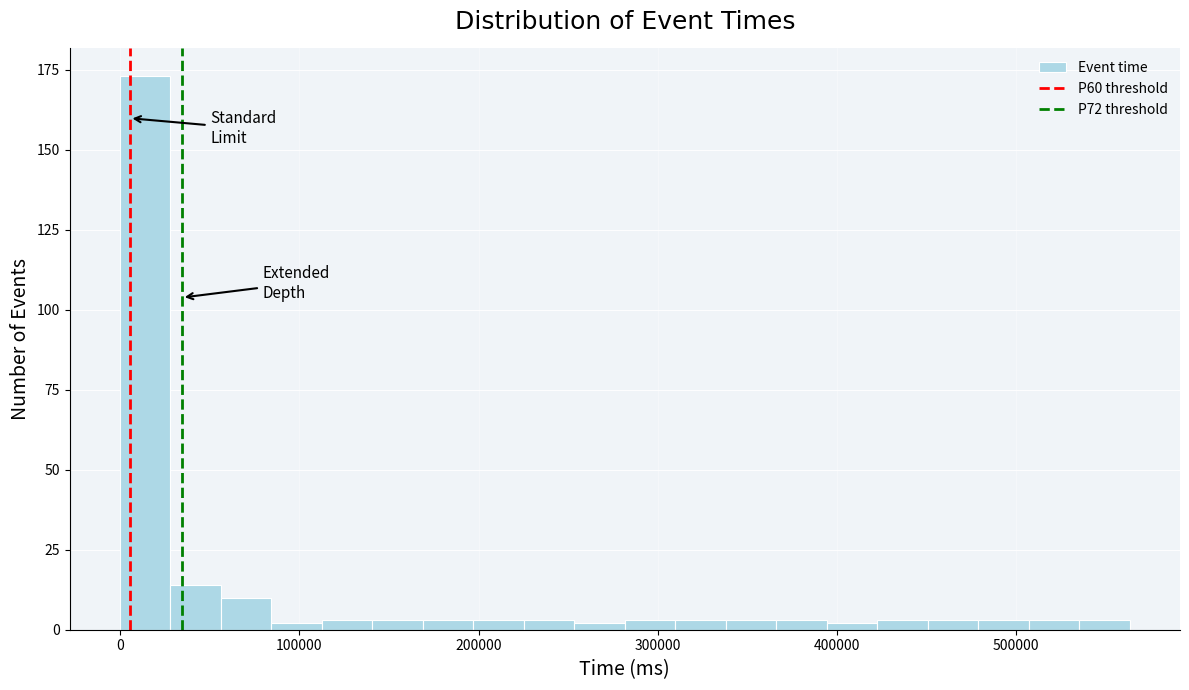

Around what value on the x-axis is the tallest bar? Give the approximate position of its centre, as read against the axis.

10000